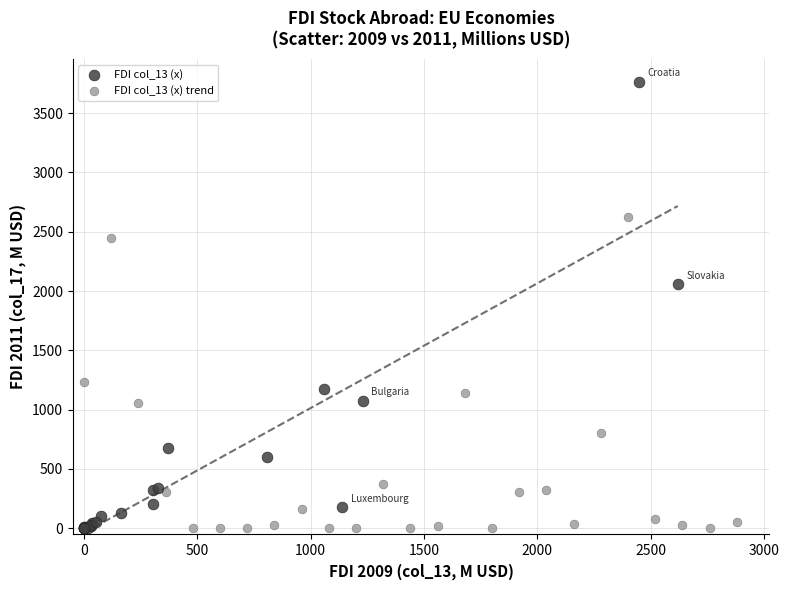

Which series reaches the maximum Y coordinate?

FDI col_13 (x)